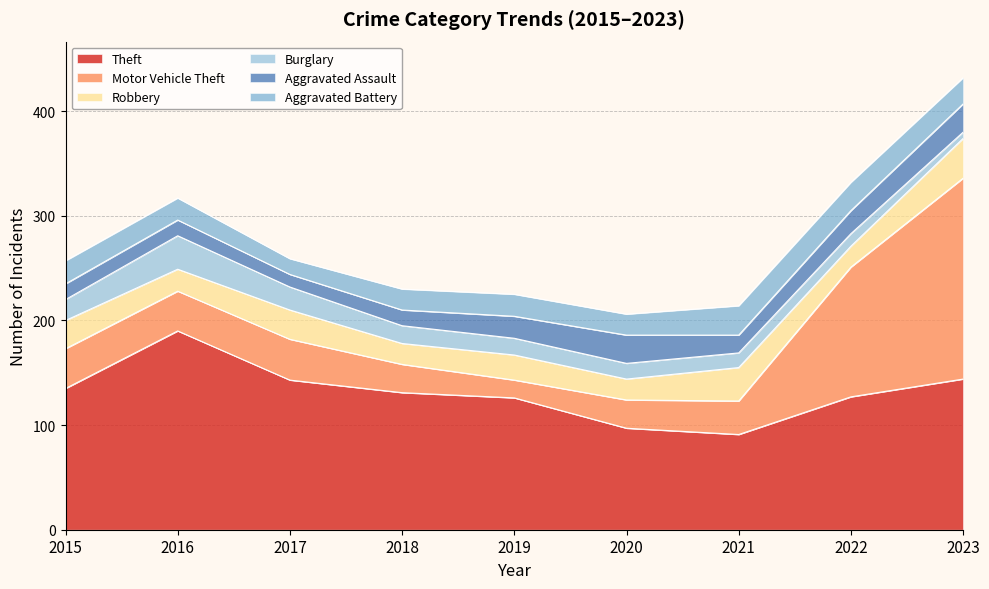

What is the value of the Theft point at the 1st from the left?

135